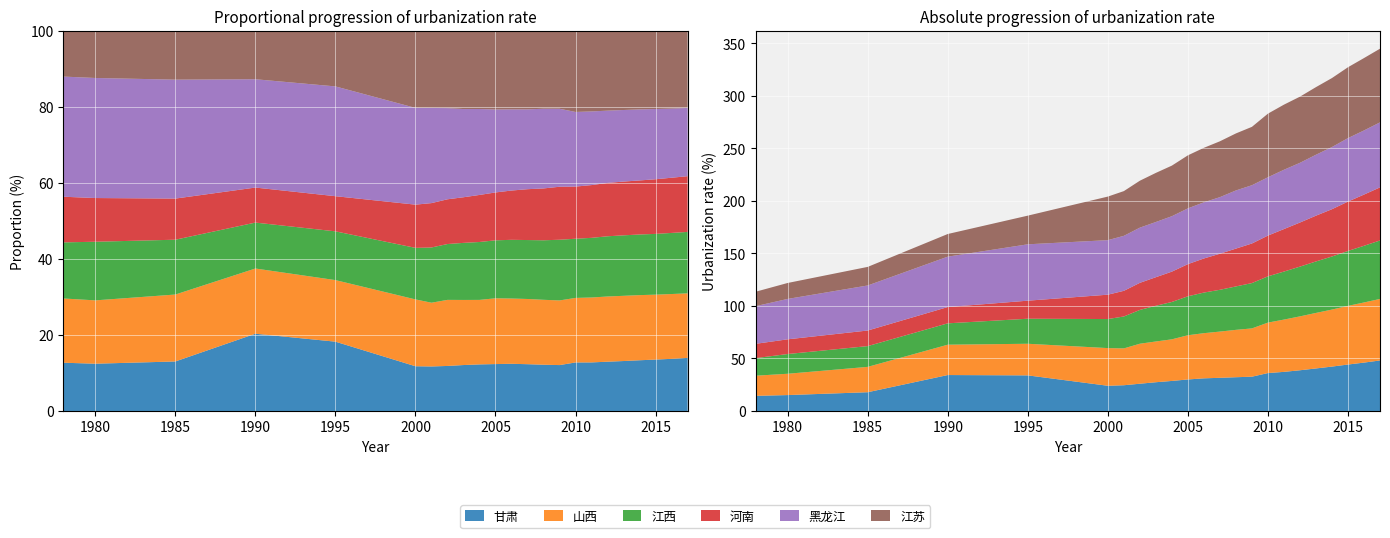

Reading left to right, transcribe all the data shown in this chart.

甘肃: 14.4	15.2	17.9	34.2	33.9	24.0	24.5	26.0	27.4	28.6	30.0	31.1	31.6	32.1	32.6	36.1	37.2	38.8	40.5	42.3	44.2	46.1	48.1
山西: 19.2	20.3	24.1	28.9	30.1	35.9	35.1	38.1	38.8	39.6	42.1	43.0	44.0	45.1	46.0	48.0	49.8	51.3	52.9	54.3	55.9	57.3	58.6
江西: 16.8	18.8	19.8	20.4	23.9	27.7	30.4	32.2	34.0	35.6	37.1	38.7	39.8	41.4	43.2	44.1	45.8	47.4	49.0	50.5	52.3	54.0	55.7
河南: 13.6	14.0	14.8	15.5	17.2	23.2	24.4	25.8	27.2	28.9	30.6	32.5	34.3	36.0	37.7	38.8	40.5	42.0	43.6	45.0	47.0	48.8	50.6
黑龙江: 35.9	38.5	42.9	48.0	53.7	51.9	52.4	52.6	52.6	52.8	53.1	53.5	53.9	55.4	55.5	55.6	56.5	56.9	58.0	59.2	60.5	61.1	61.9
江苏: 13.7	15.2	17.7	21.6	27.3	41.5	42.6	44.7	46.8	48.2	50.5	51.9	53.2	54.3	55.6	60.6	62.0	63.0	64.4	65.7	67.5	68.9	70.2